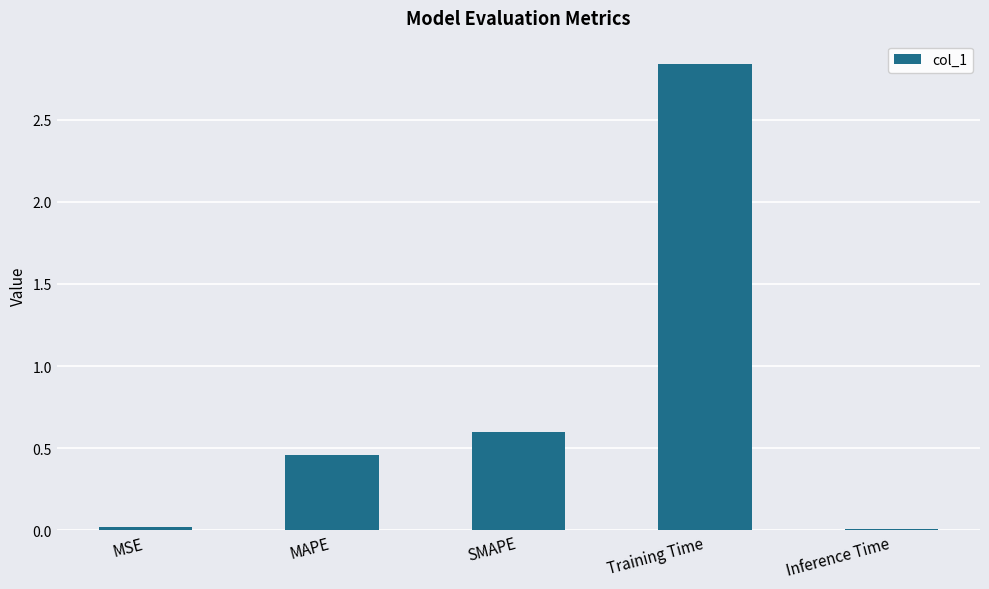

Between MAPE and Training Time, which is larger?

Training Time